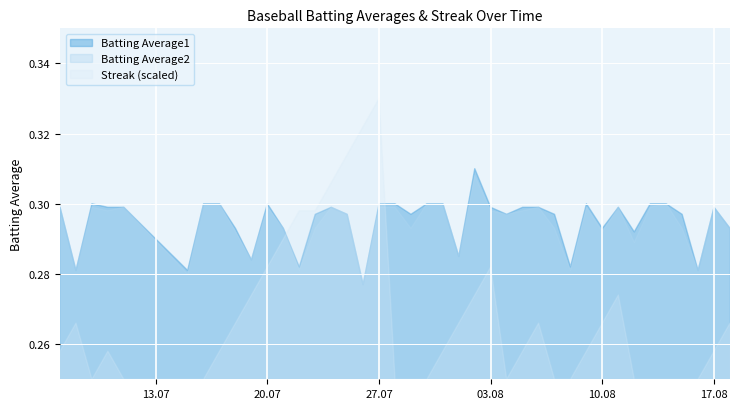

Rank the series by their maximum value, from lowest to highest.

Batting Average2, Batting Average1, Streak (scaled)